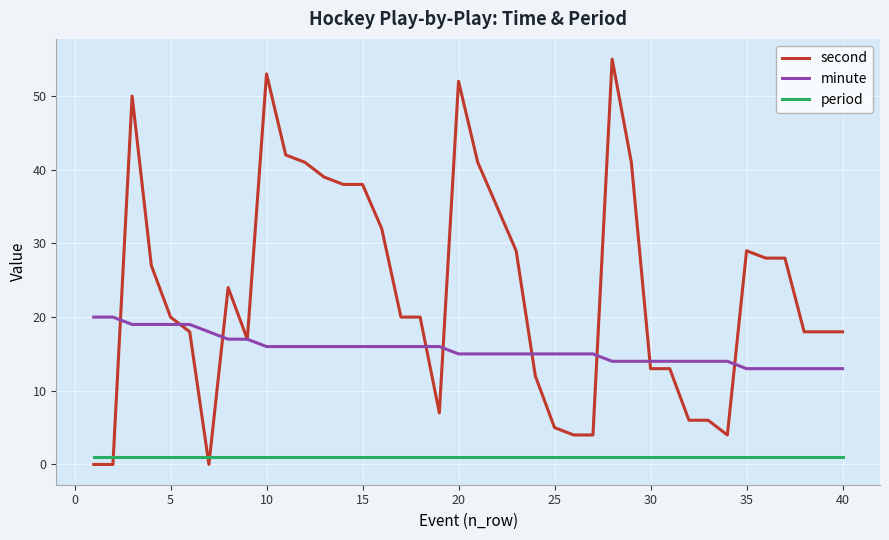

True or false: minute and period intersect in this chart.

False